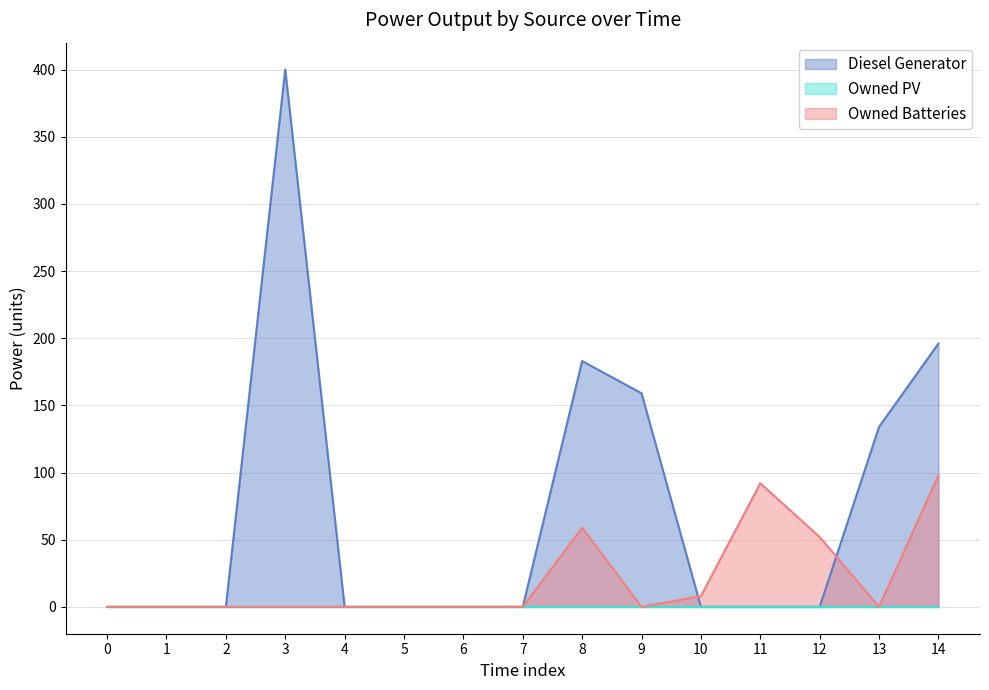

True or false: Owned Batteries has a value of 59 at 8.

True